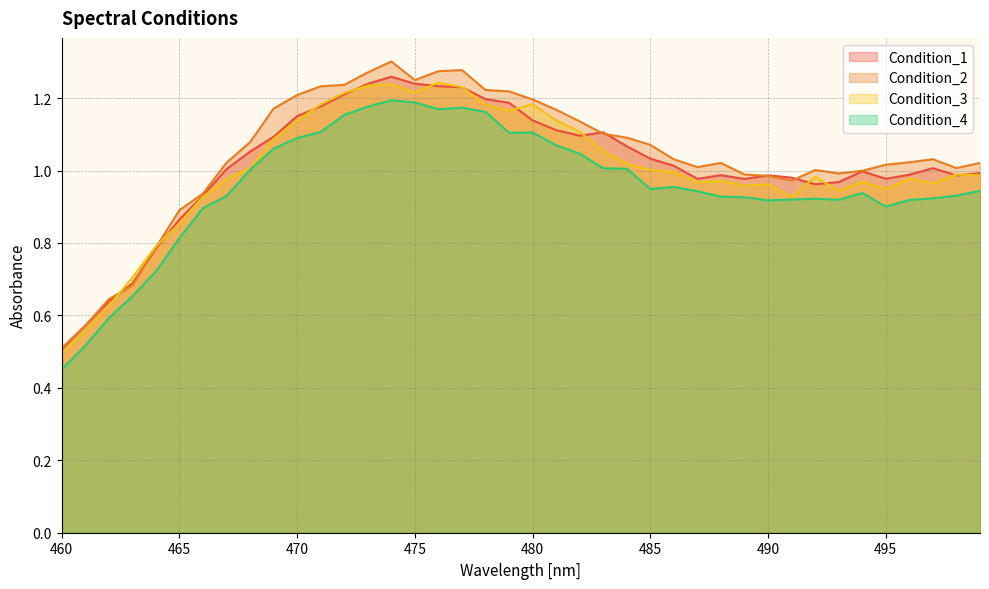

List the labels in order of Condition_3 value, smallest first.

460, 461, 462, 463, 464, 465, 491, 466, 493, 495, 489, 490, 497, 487, 494, 488, 467, 496, 492, 499, 498, 486, 485, 468, 484, 483, 469, 482, 470, 481, 479, 478, 471, 480, 472, 475, 477, 473, 474, 476